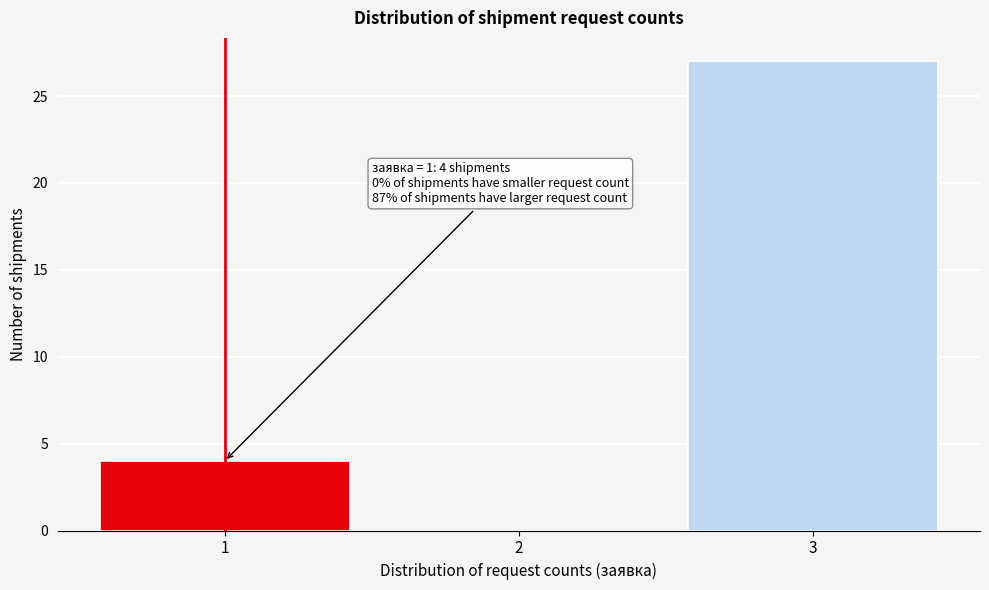

Which range on the x-axis has the tallest bar?

2.5 to 3.5